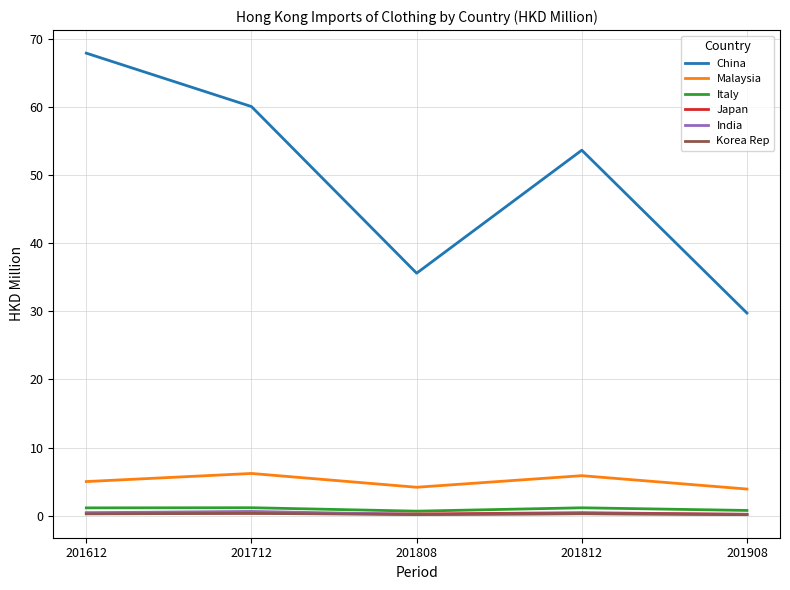

List the labels in order of China value, largest first.

201612, 201712, 201812, 201808, 201908